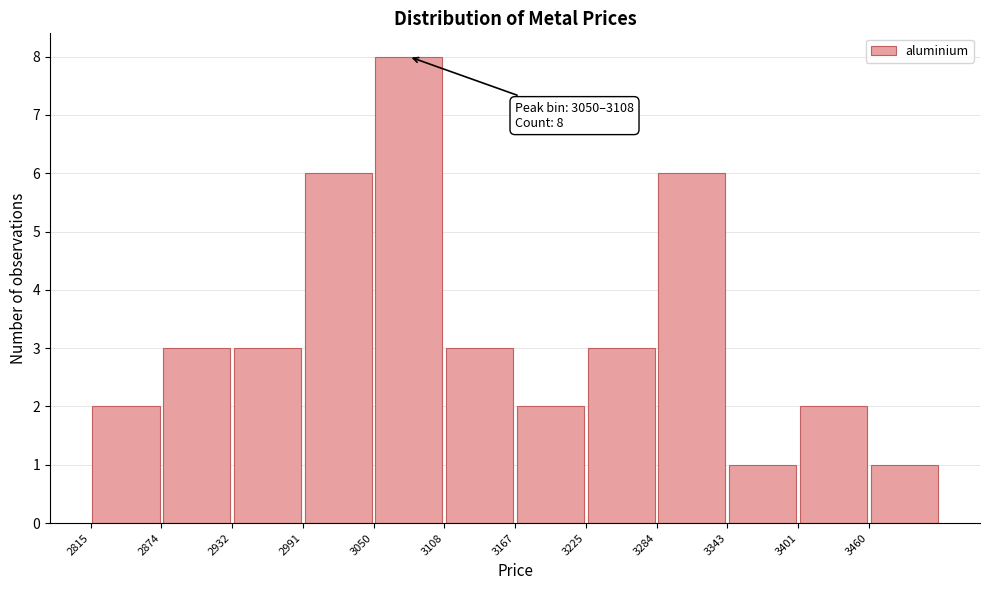

Which range on the x-axis has the tallest bar?

3050 to 3110